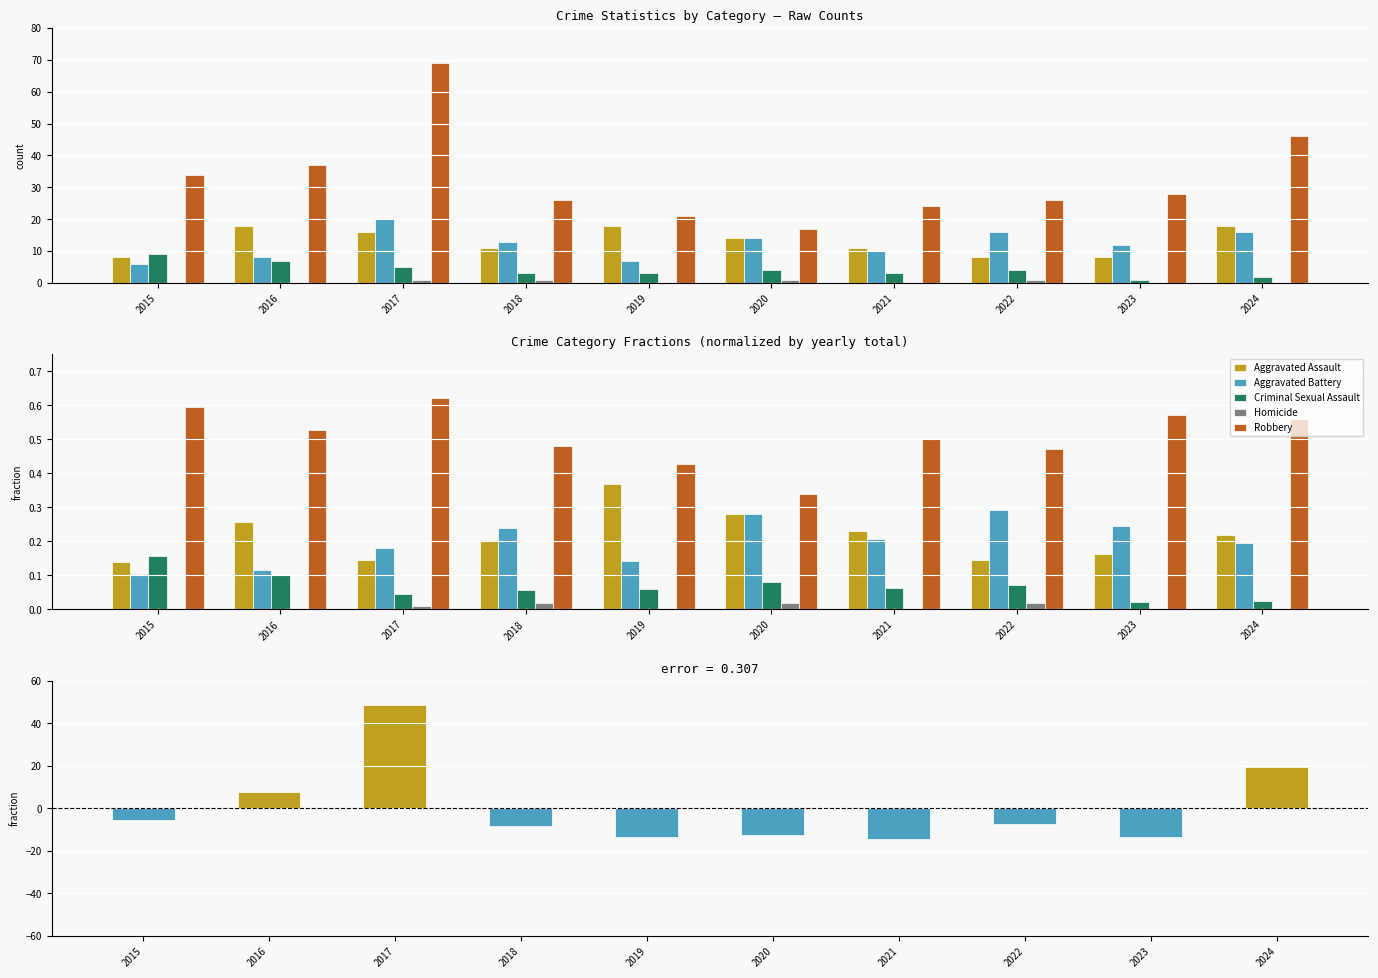

Where is Criminal Sexual Assault nearest to the value 0?

2023